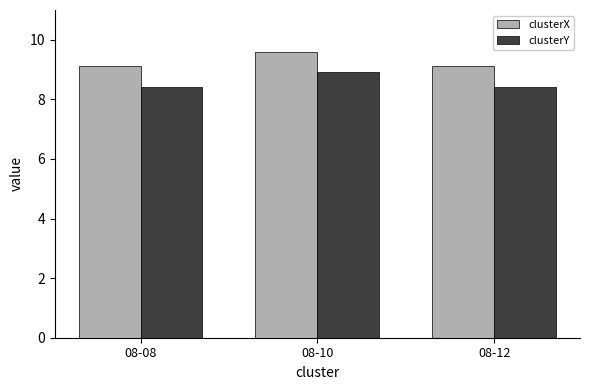

Rank the series by their maximum value, from highest to lowest.

clusterX, clusterY